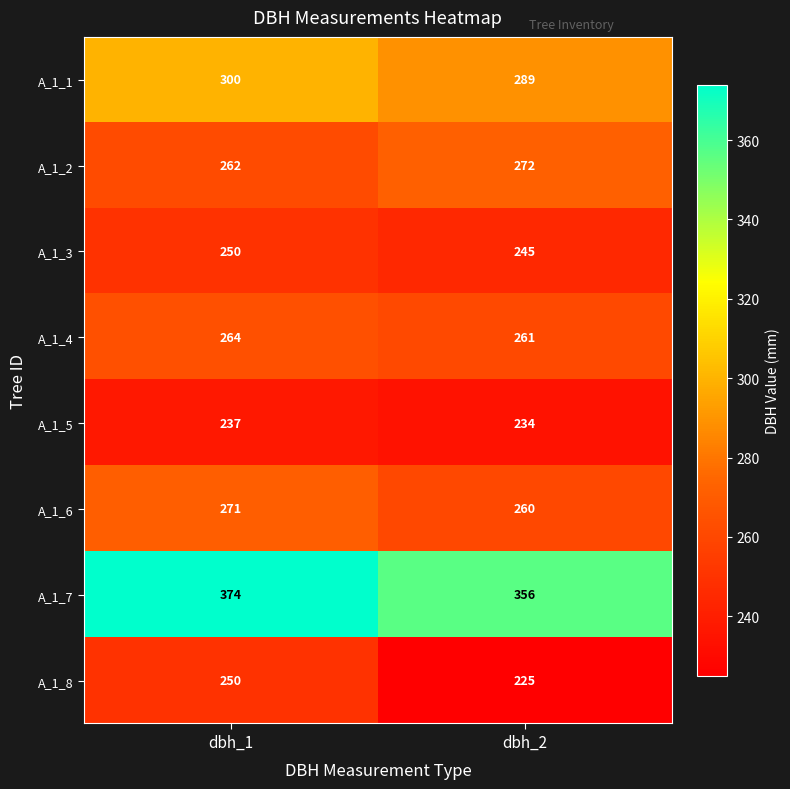

Which series has the largest total across all categories?

A_1_7